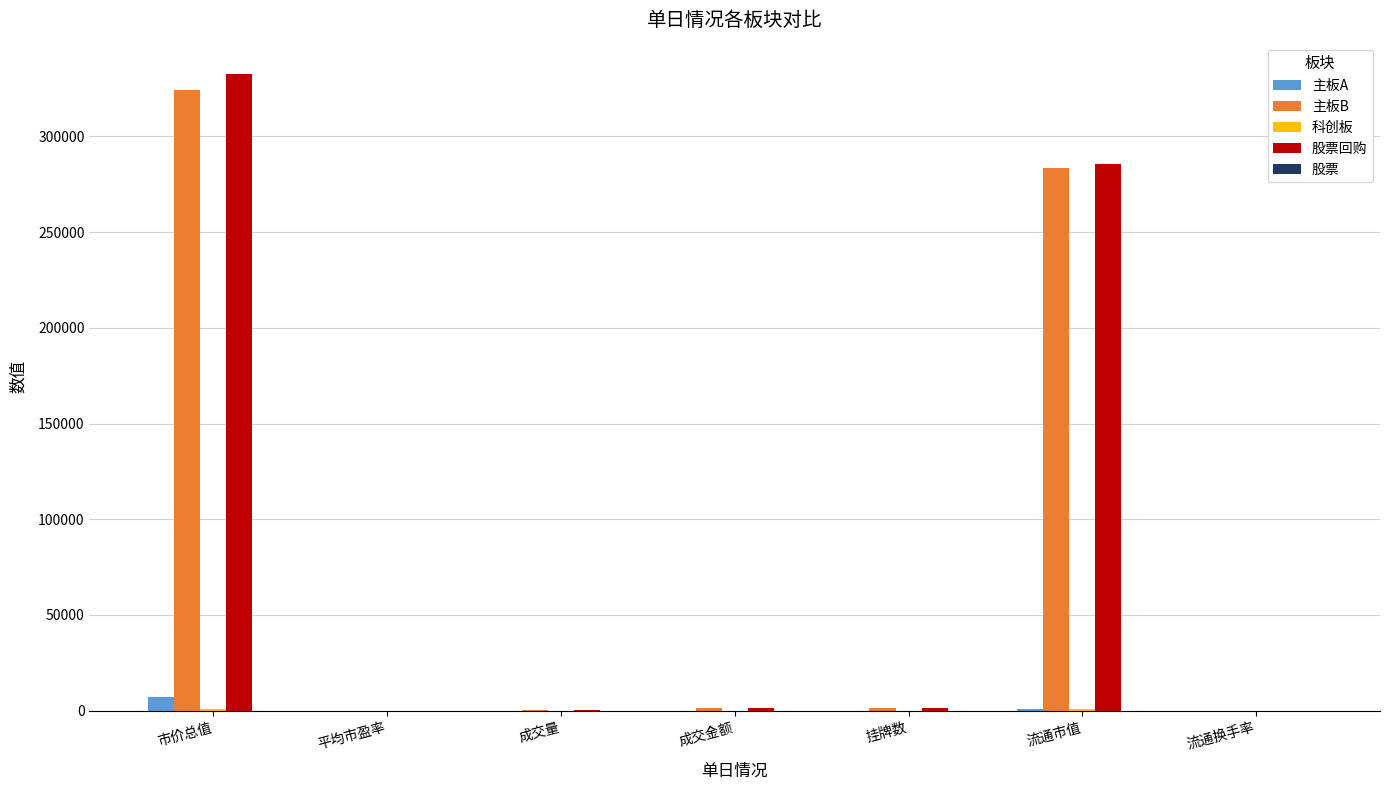

Which category has the highest value across all series?

市价总值